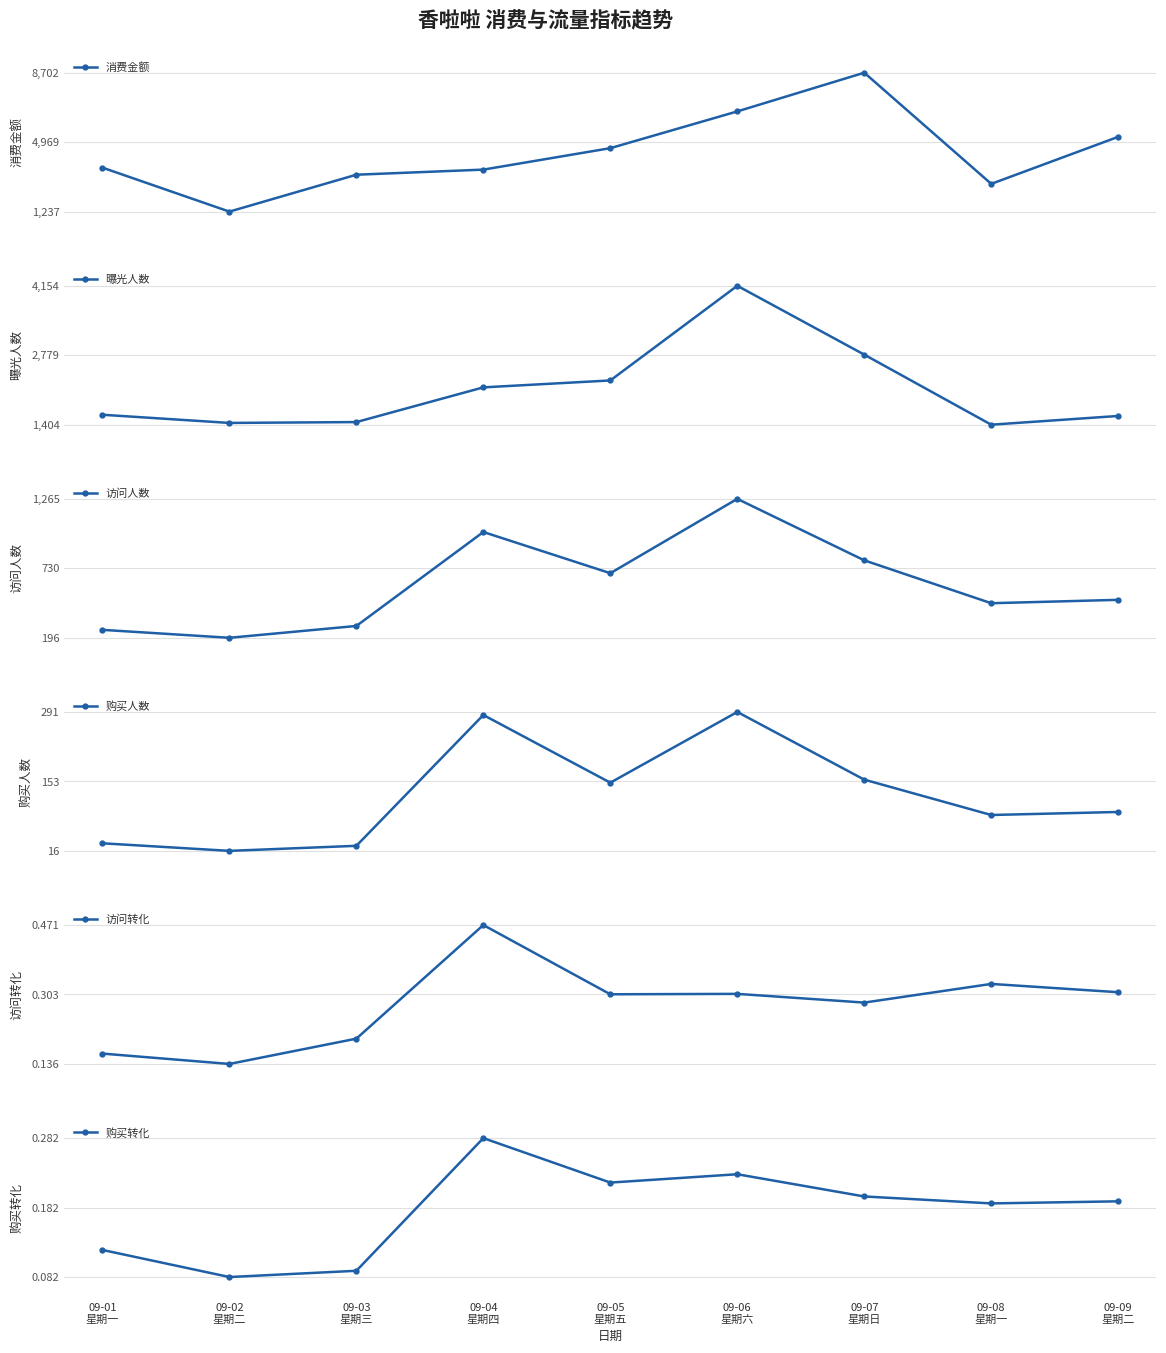

Where does the 购买人数 series first go above 93?

09-04
星期四